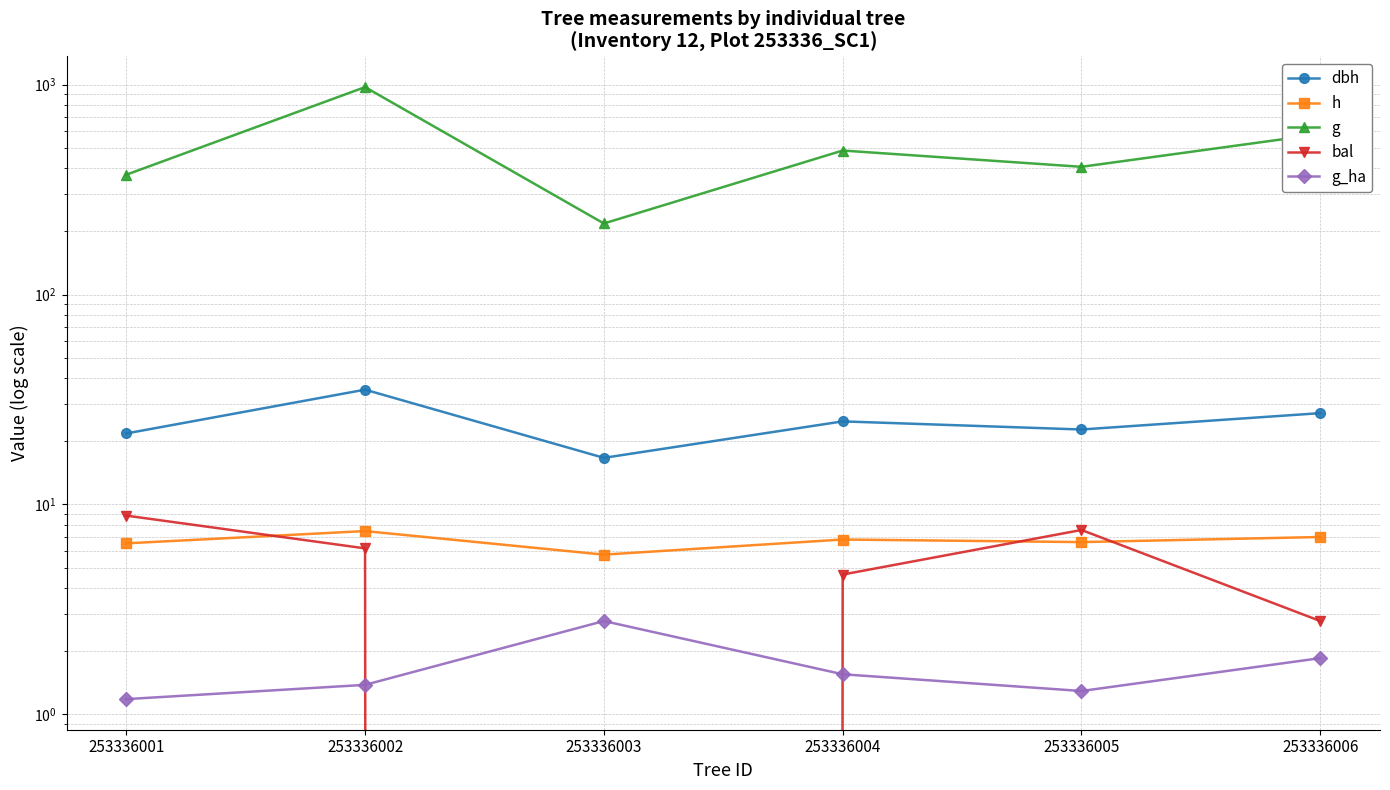

What is the difference between the highest and lowest values at 253336006?

579.7